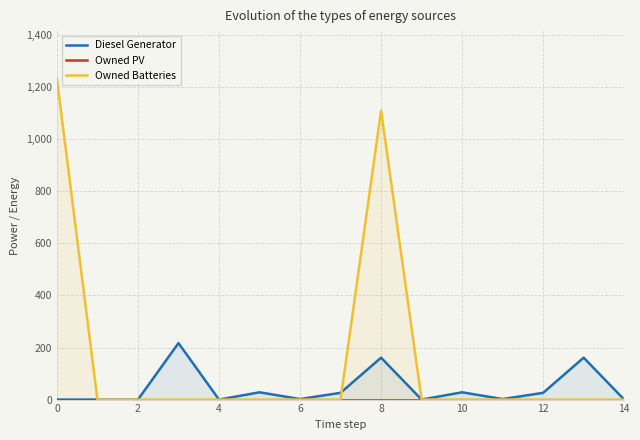

What is the maximum value for Owned Batteries?

1231.0